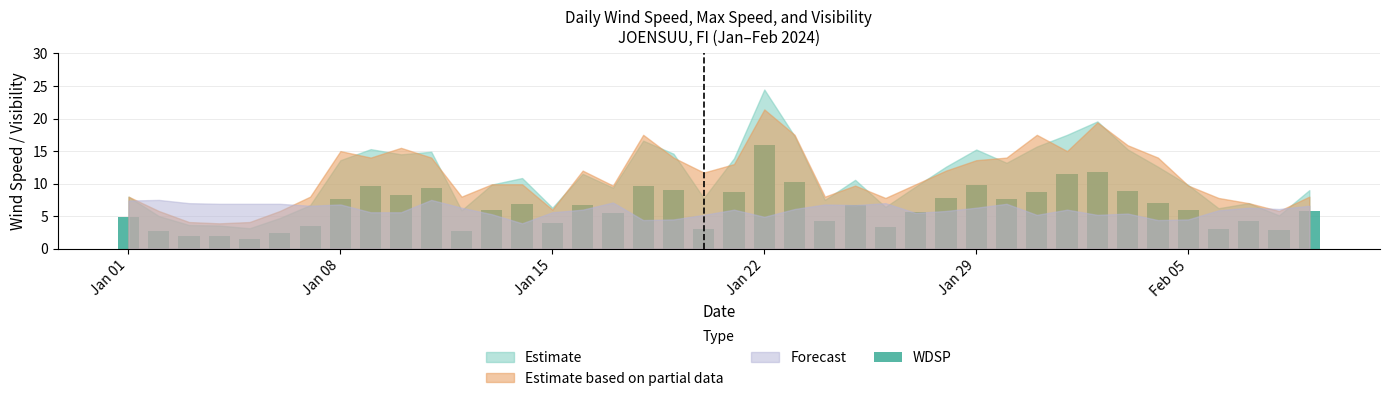

What is the value of the 40th bar from the left?

5.8